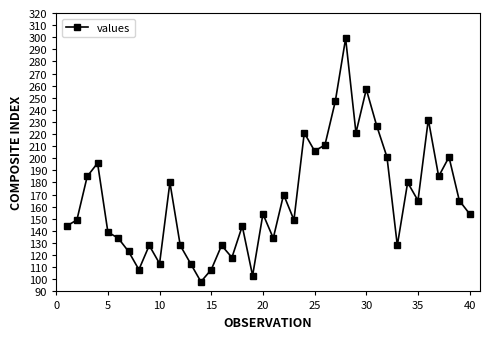

What is the value of the 30th point from the left?

257